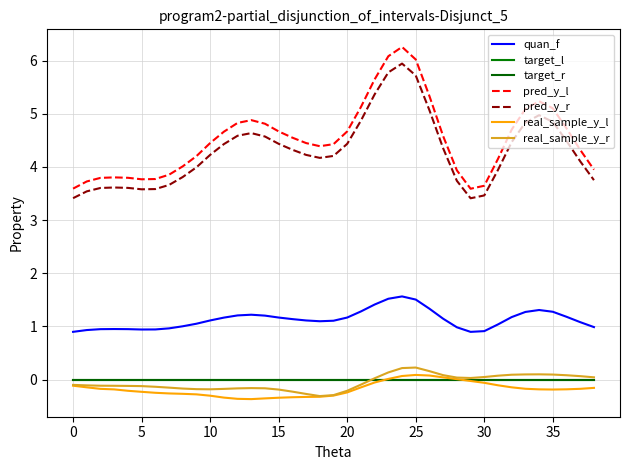

Is this an area chart (filled region under the line)?

No